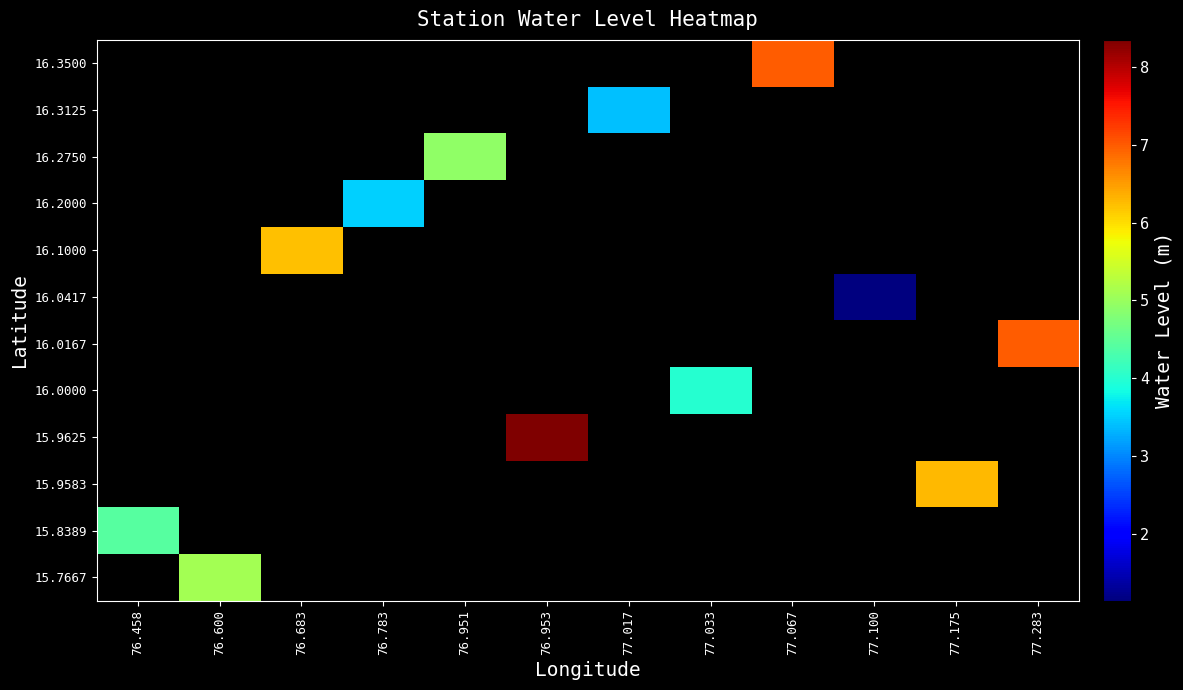

Read the 16.3125 value at 77.017.

3.4